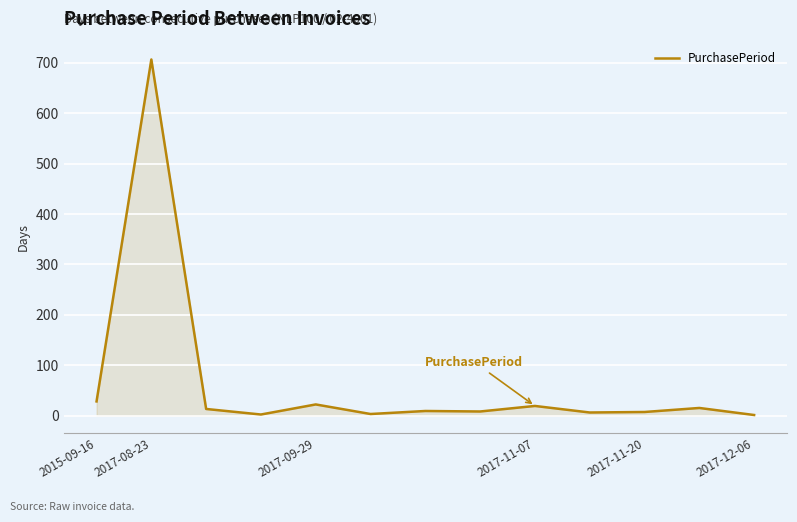

What is the greatest value displayed?

707